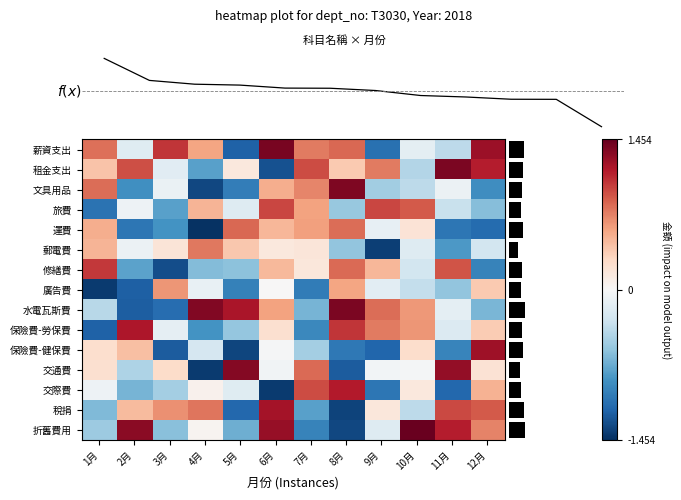

What is the difference between the highest and lowest values at 4?

2.8